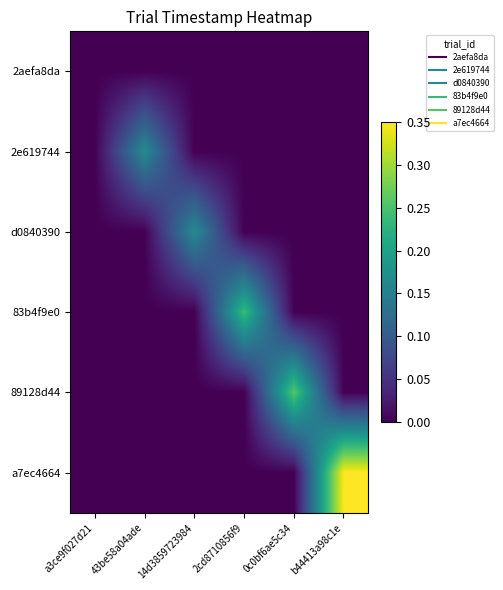

What is the total value across all series at 0c0bf6ae5c34?

0.3